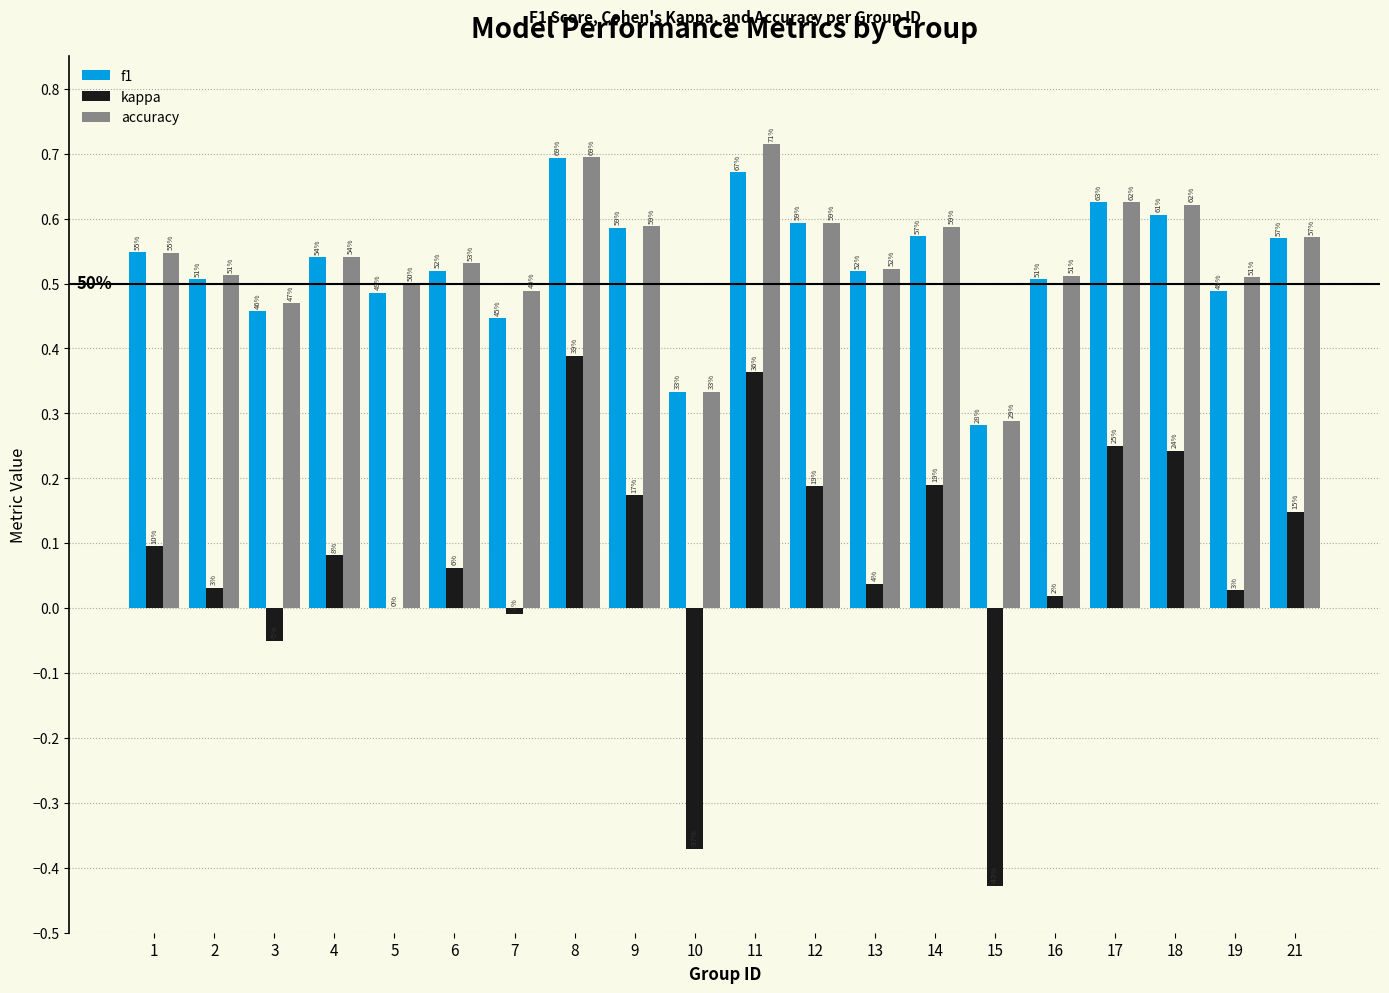

How many groups of bars are there?

20